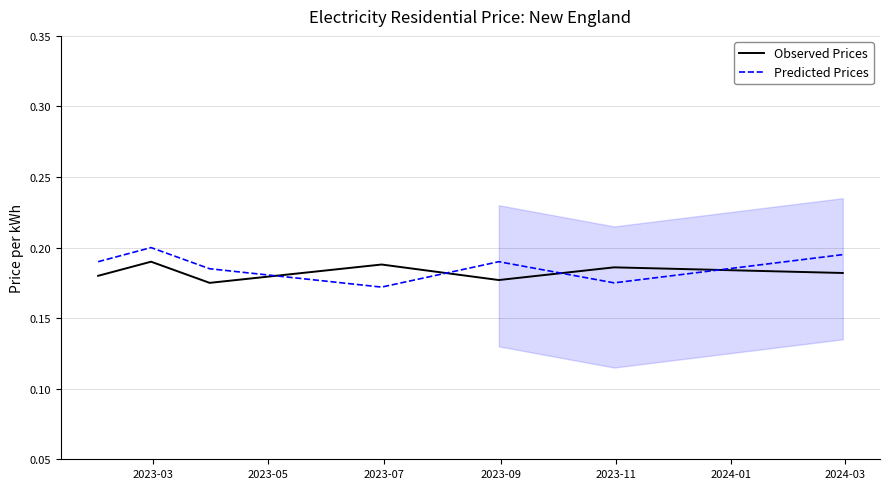

How many intersections are there between Observed Prices and Predicted Prices?

4